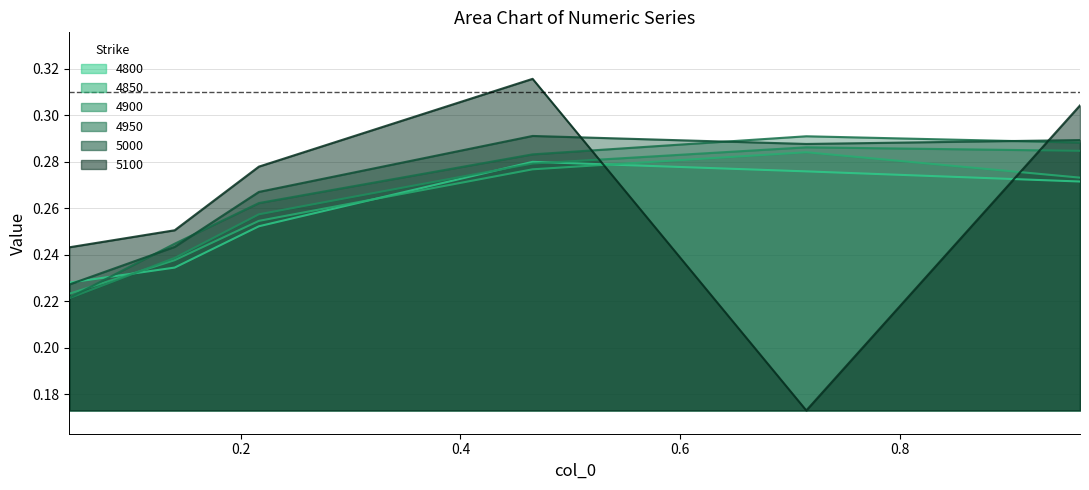

What is the label of the 4th point from the right?

0.2164383561643836